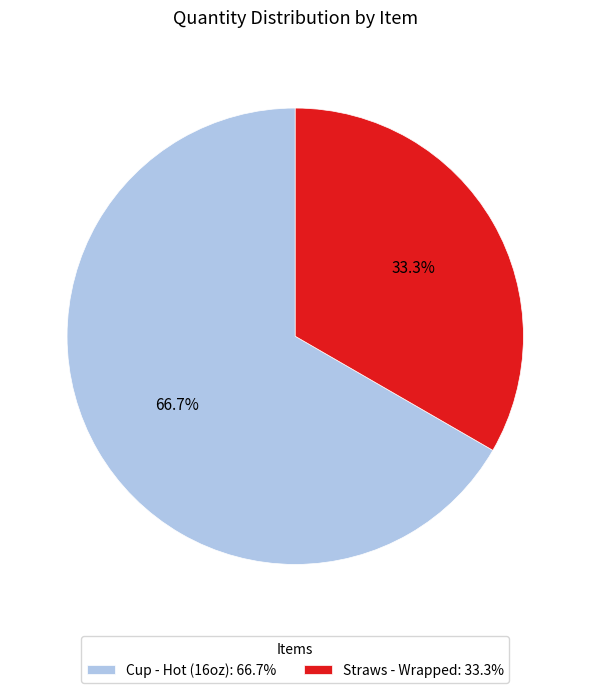

To the nearest percent, what is the average slice percentage?

50%